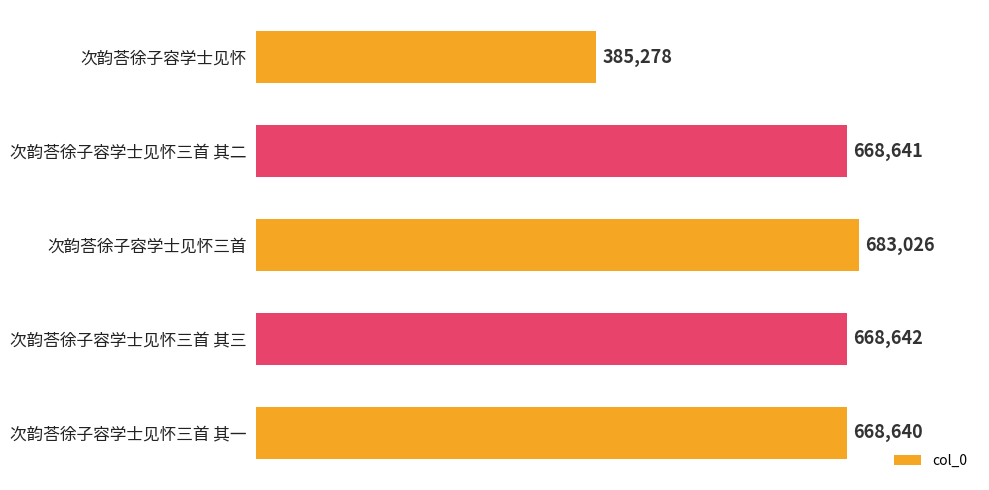

What is the label of the 1st bar from the top?

次韵荅徐子容学士见怀